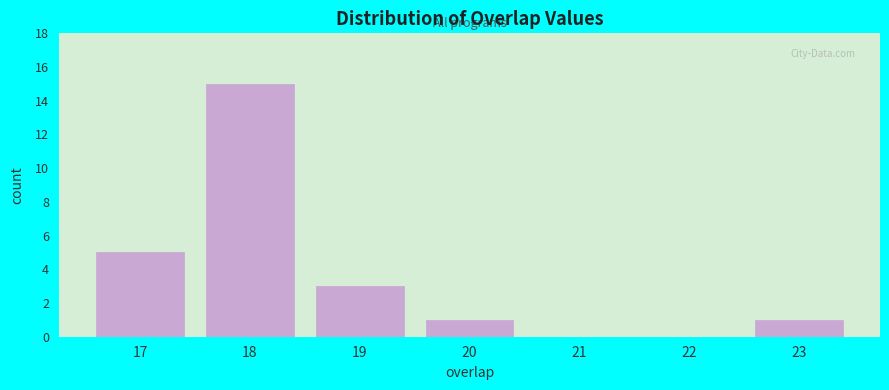

Reading left to right, transcribe this chart: for each bar, give the range it covers on the x-axis and its height. The values are not printed on the chart, so give them approximately, as read against the axis.

16.5 to 17.5: 5
17.5 to 18.5: 15
18.5 to 19.5: 3
19.5 to 20.5: 1
20.5 to 21.5: 0
21.5 to 22.5: 0
22.5 to 23.5: 1